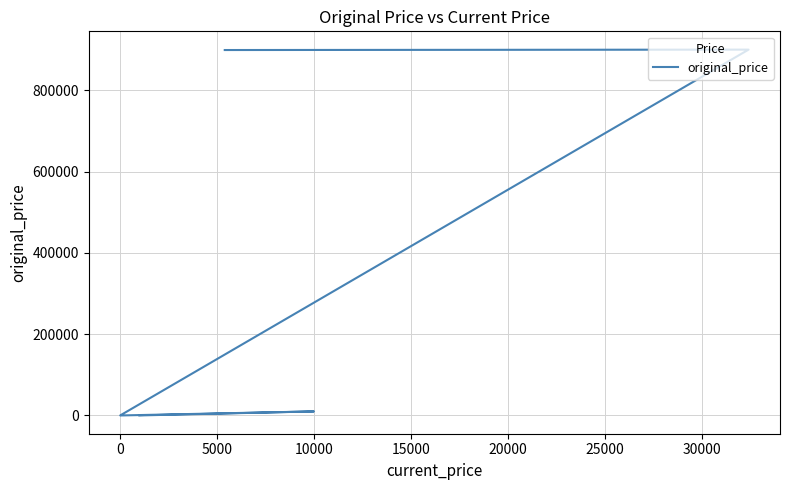

What is the smallest value displayed?

100